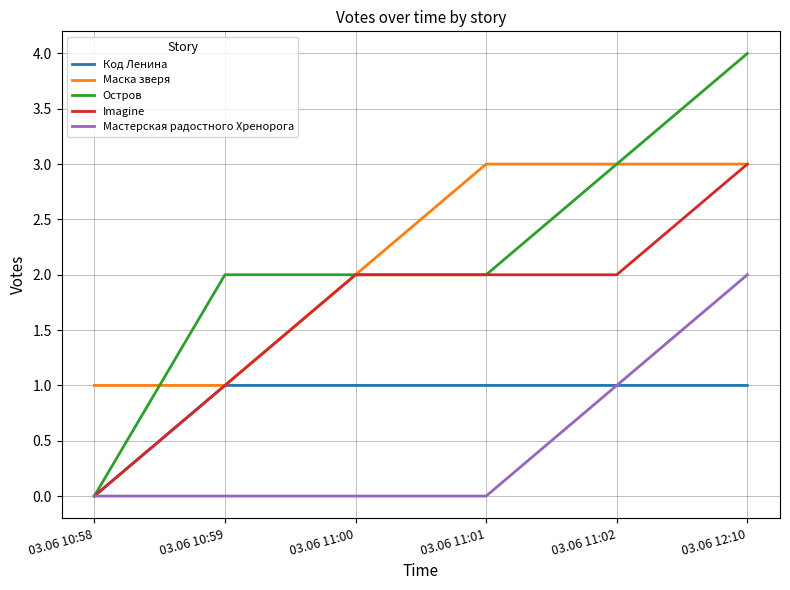

What is the total value across all series at 03.06 10:59?

5